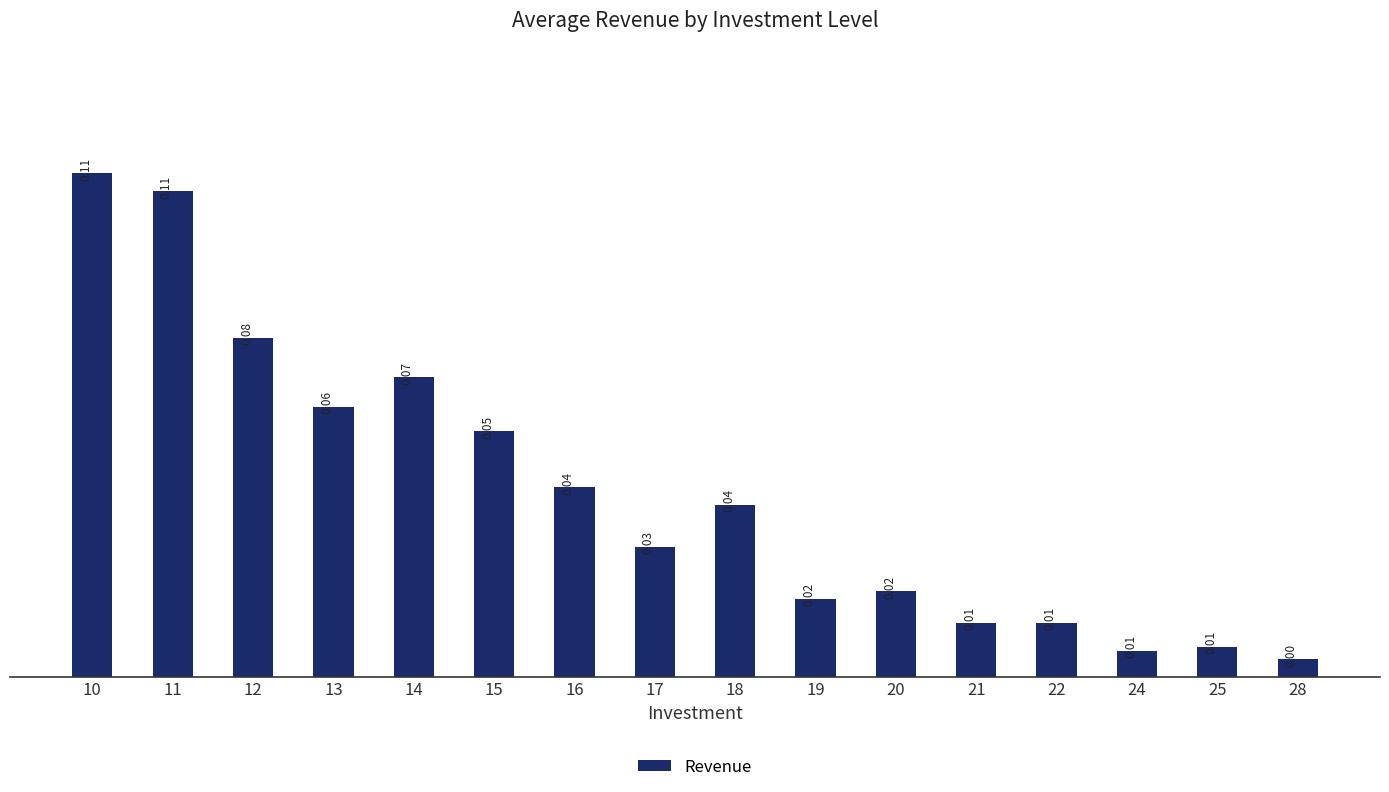

How many data points does each series have?

16